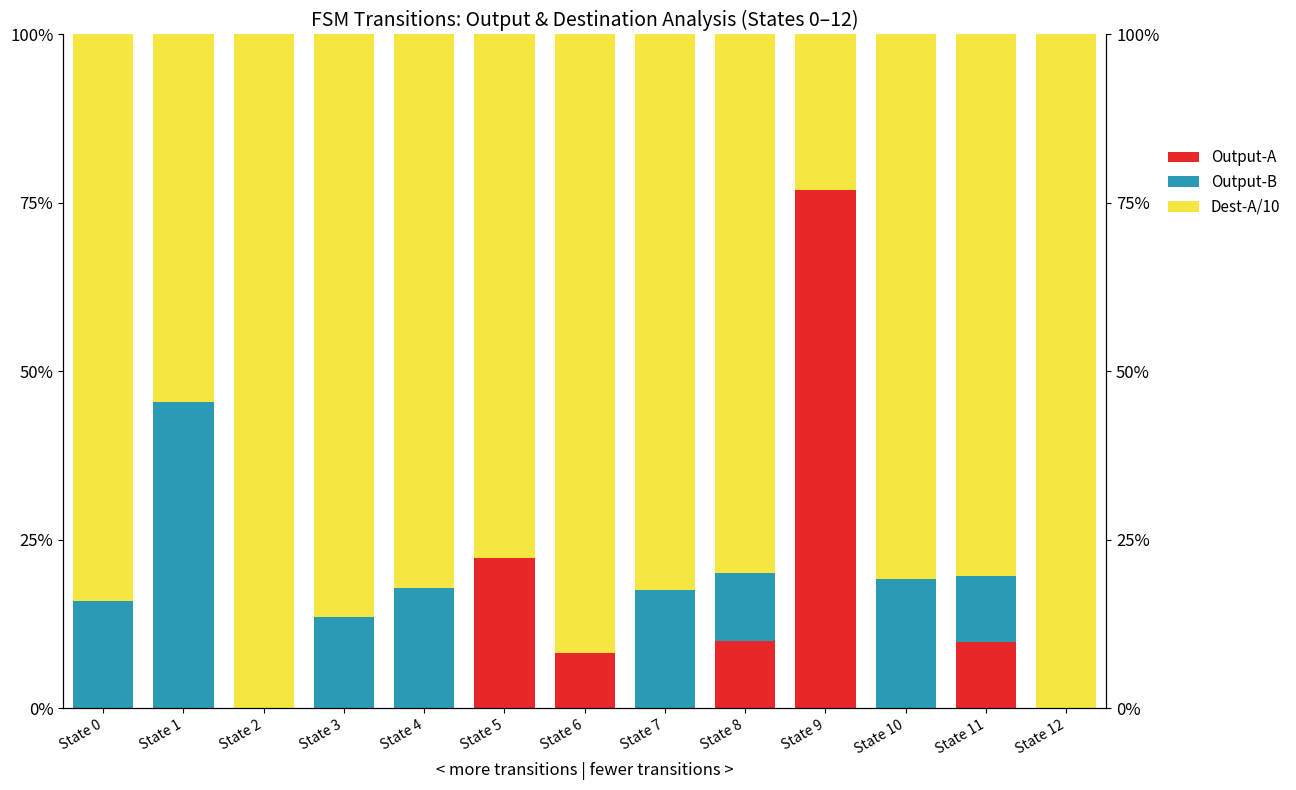

What is the value of the Output-A proportion bar at the 6th from the left?

0.2